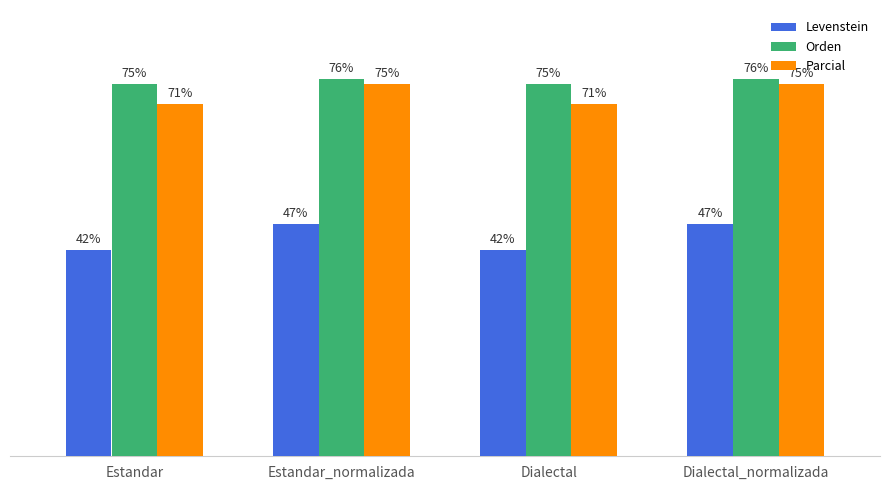

Is the value of Orden at Estandar_normalizada greater than the value of Levenstein at Estandar?

Yes